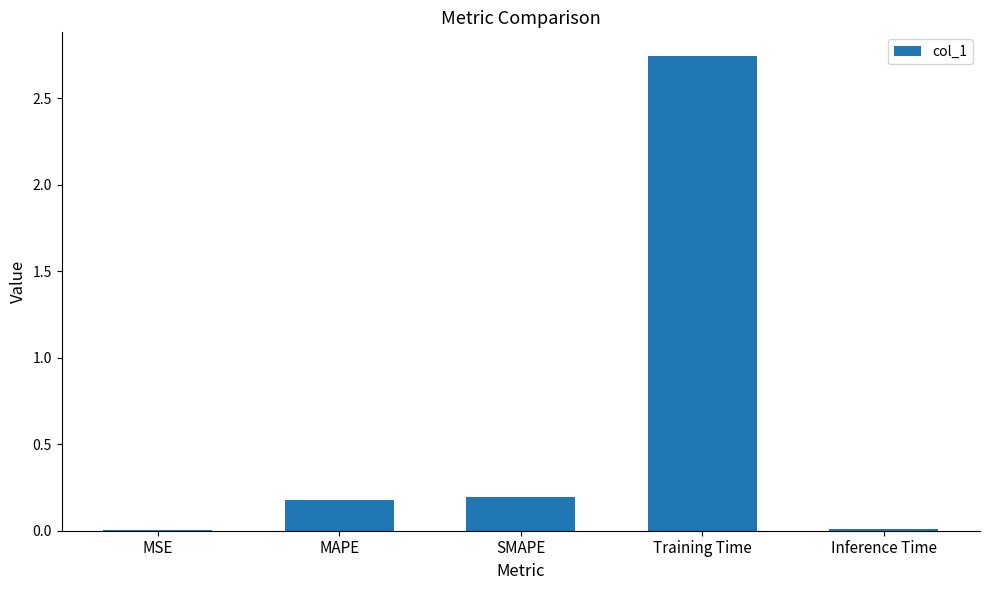

At which category does the chart reach its peak across all series?

Training Time